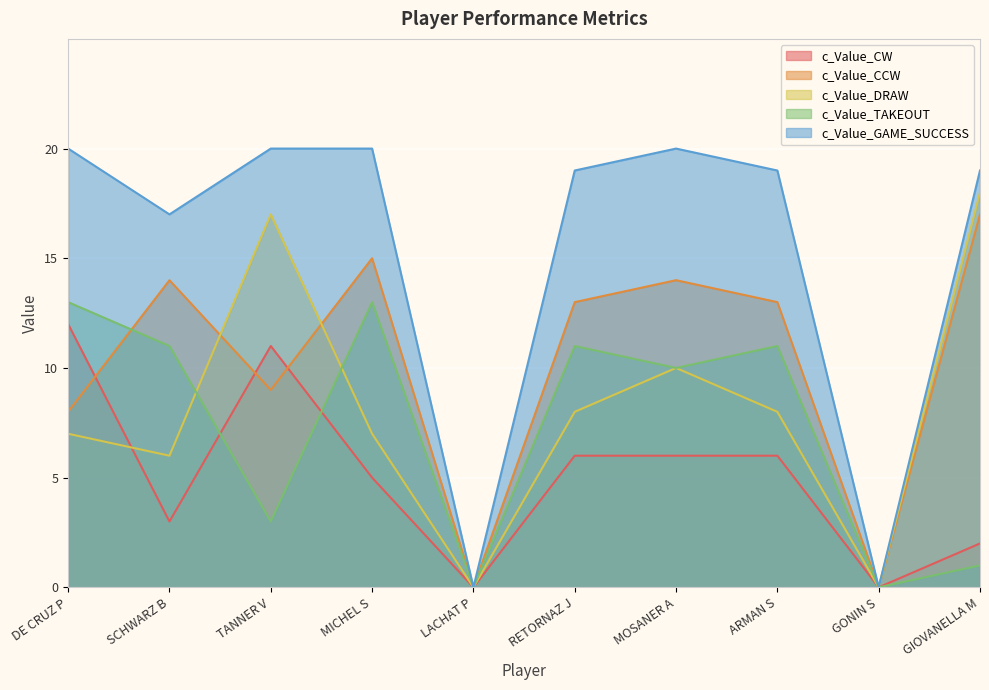

What is the total value across all series at MOSANER A?

60